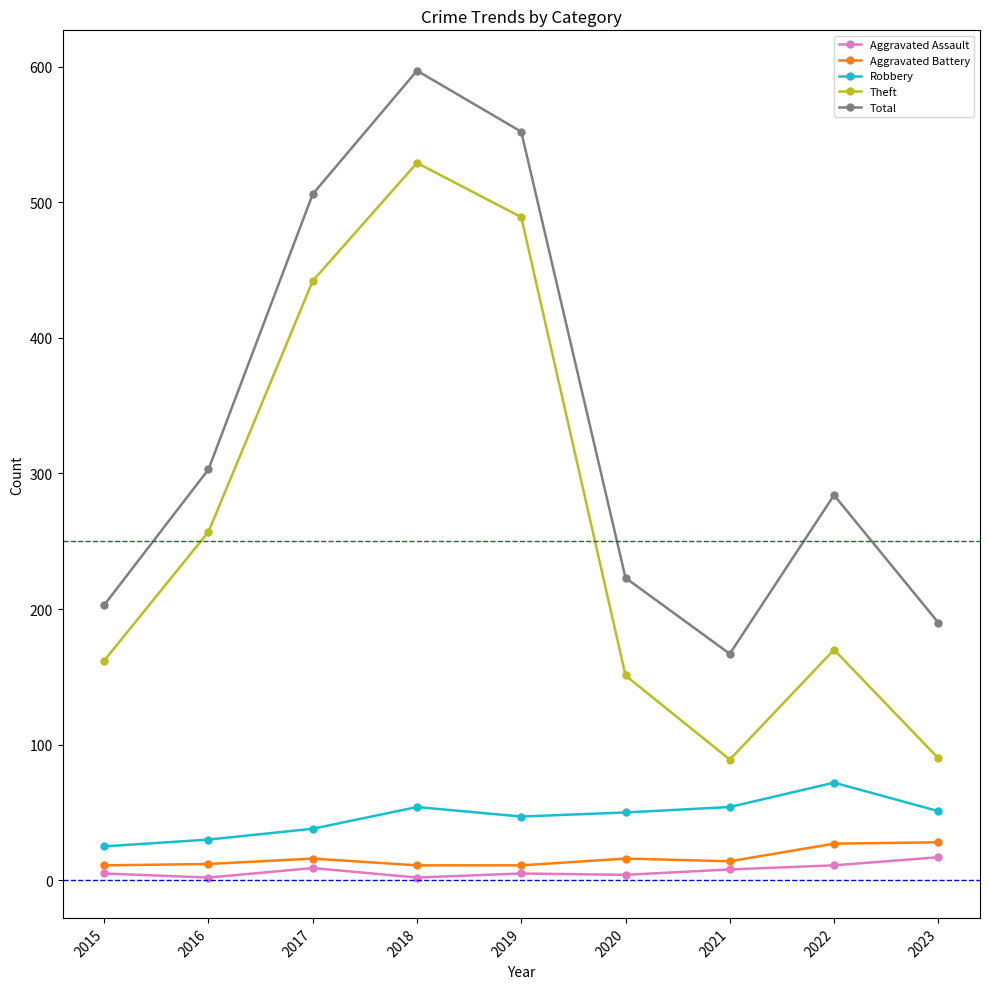

True or false: Total and Theft intersect in this chart.

False